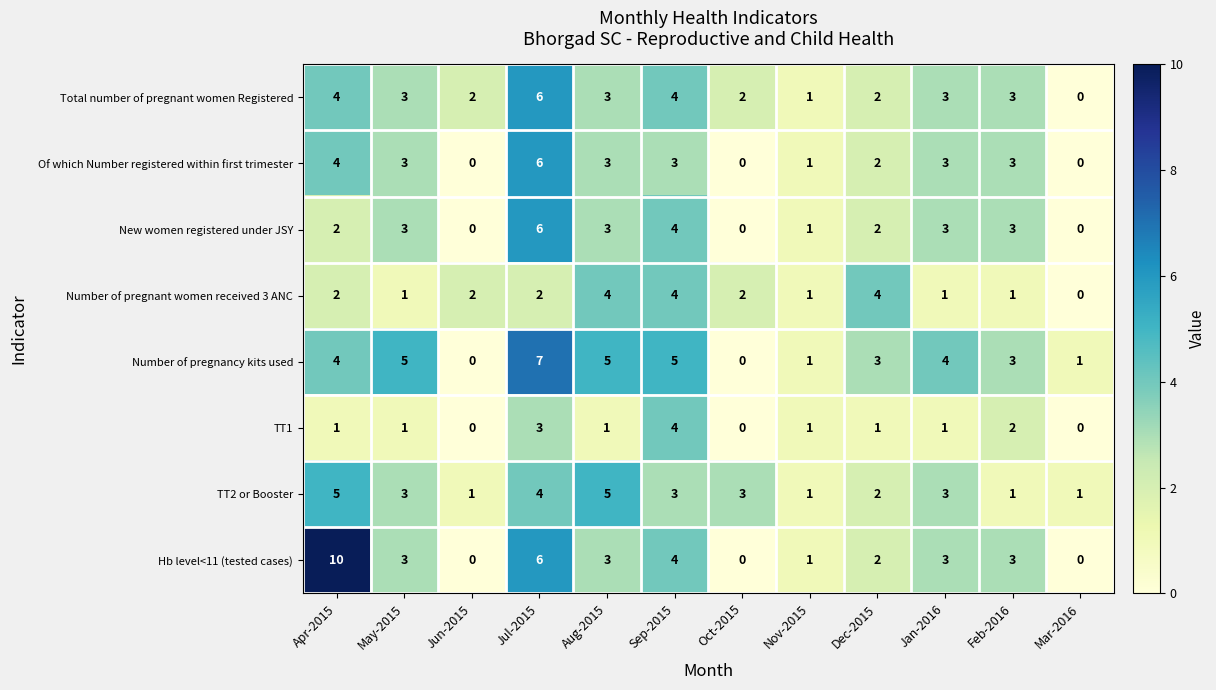

Between Jun-2015 and Dec-2015, which series saw the biggest shift?

Number of pregnancy kits used